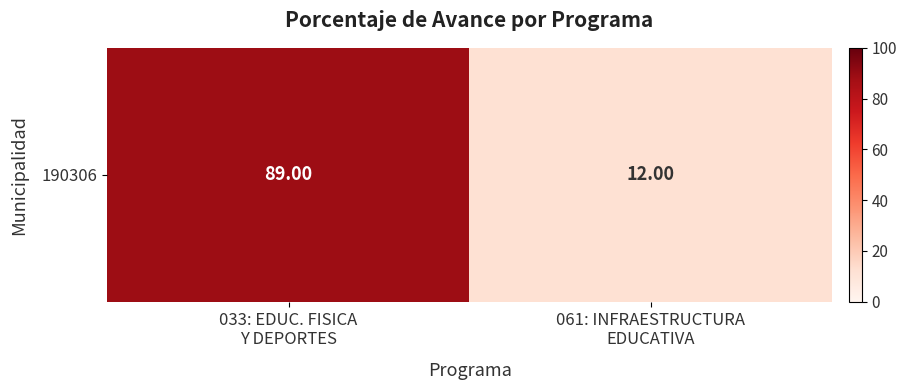

List the labels in order of value, largest first.

033: EDUC. FISICA
Y DEPORTES, 061: INFRAESTRUCTURA
EDUCATIVA